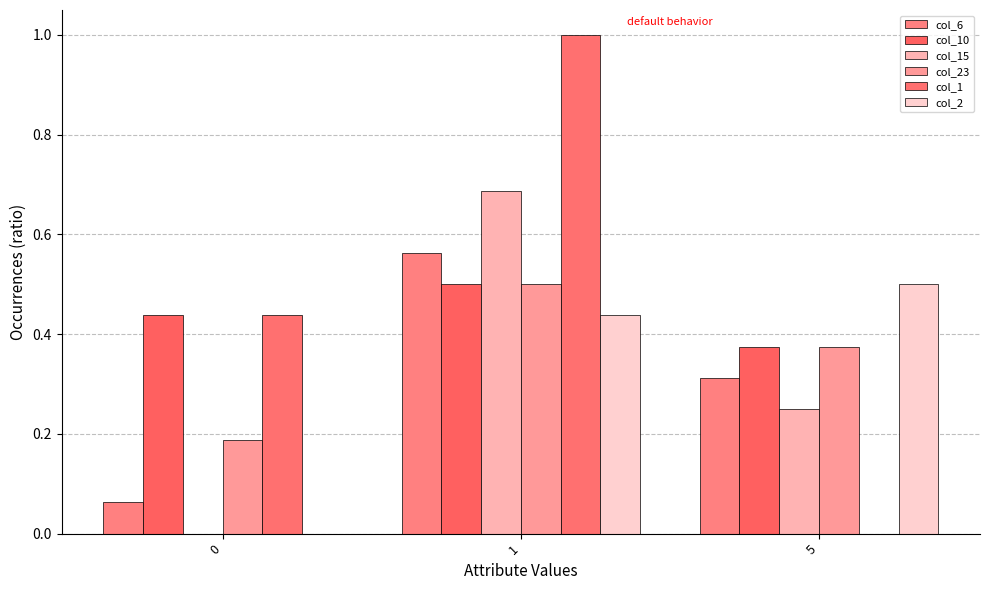

At how many categories does at least one series exceed 0?

3